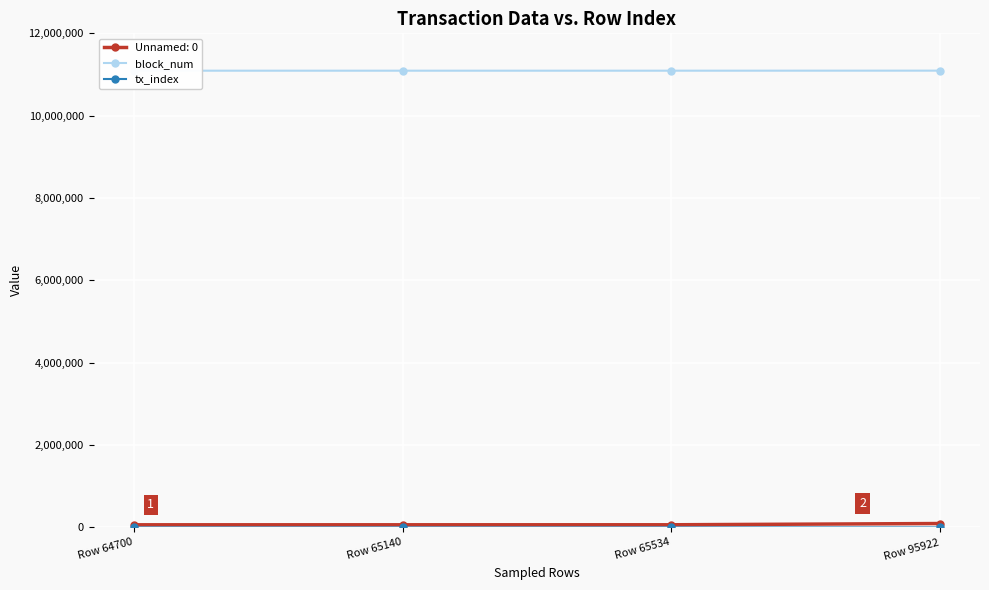

Which series has the largest total across all categories?

block_num